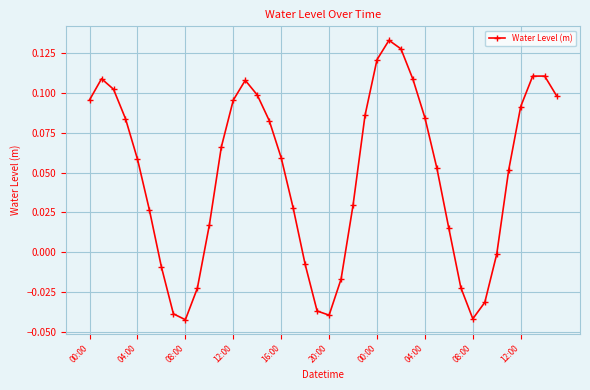

What is the sum of all values?

1.9